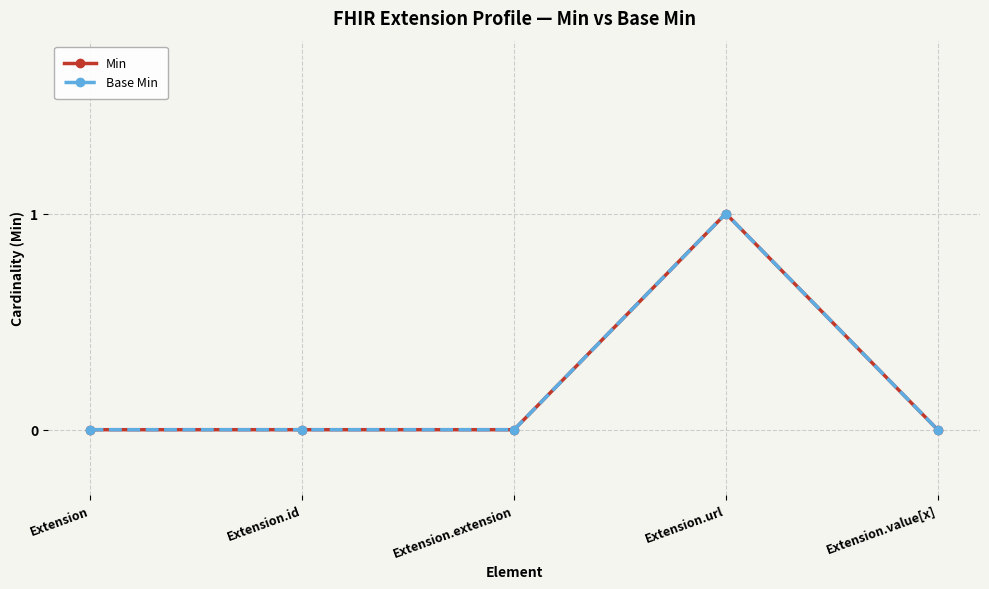

Is the value of Base Min at Extension greater than the value of Min at Extension.url?

No